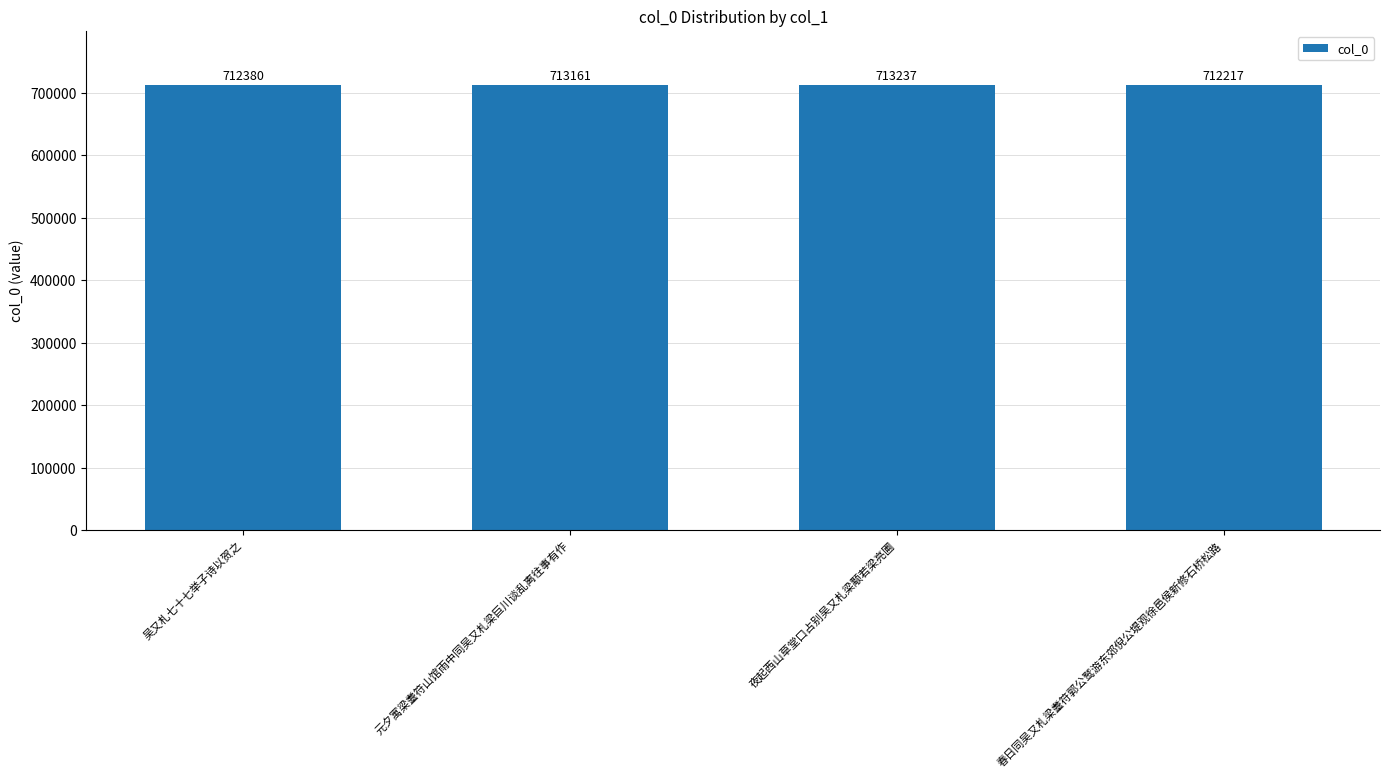

How many data points does each series have?

4